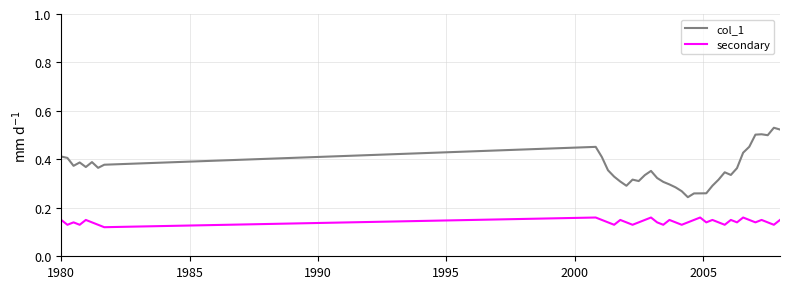

True or false: col_1 and secondary intersect in this chart.

False